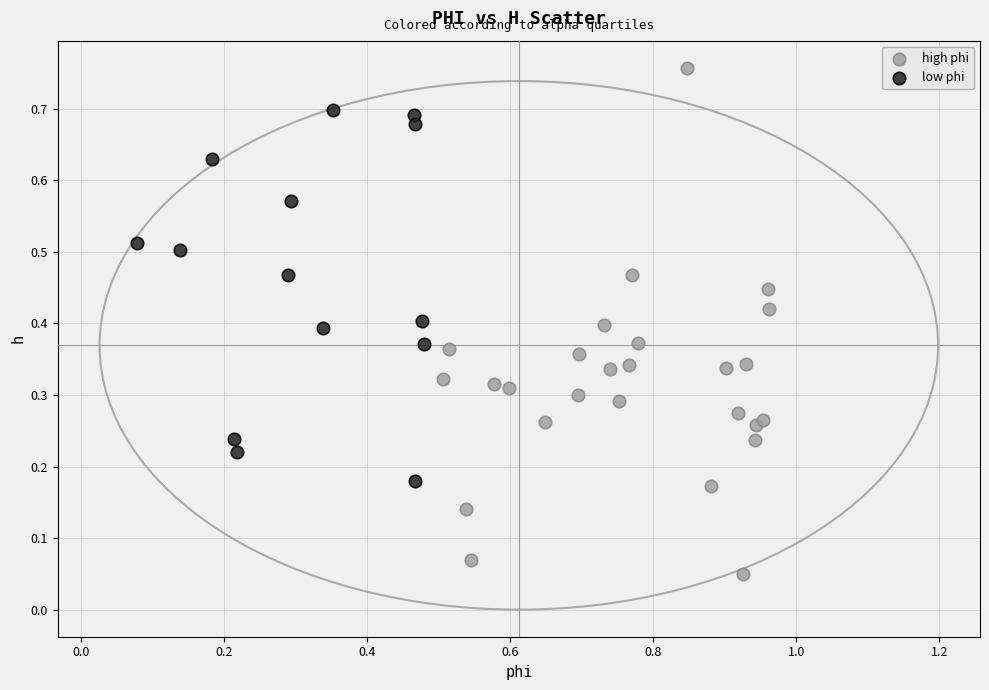

What are all the series names shown in the legend?

high phi, low phi